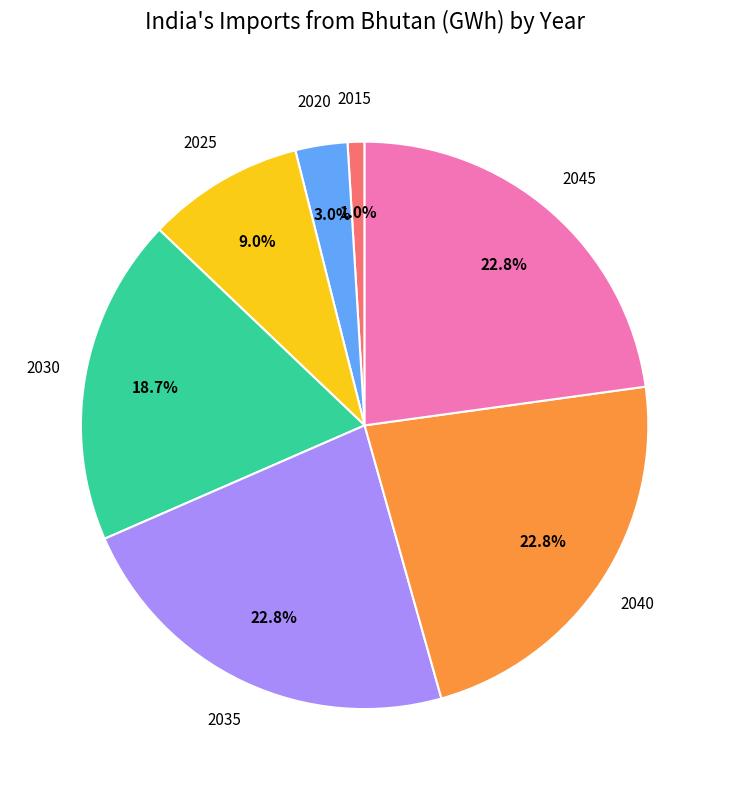

Does any single category account for the majority?

No